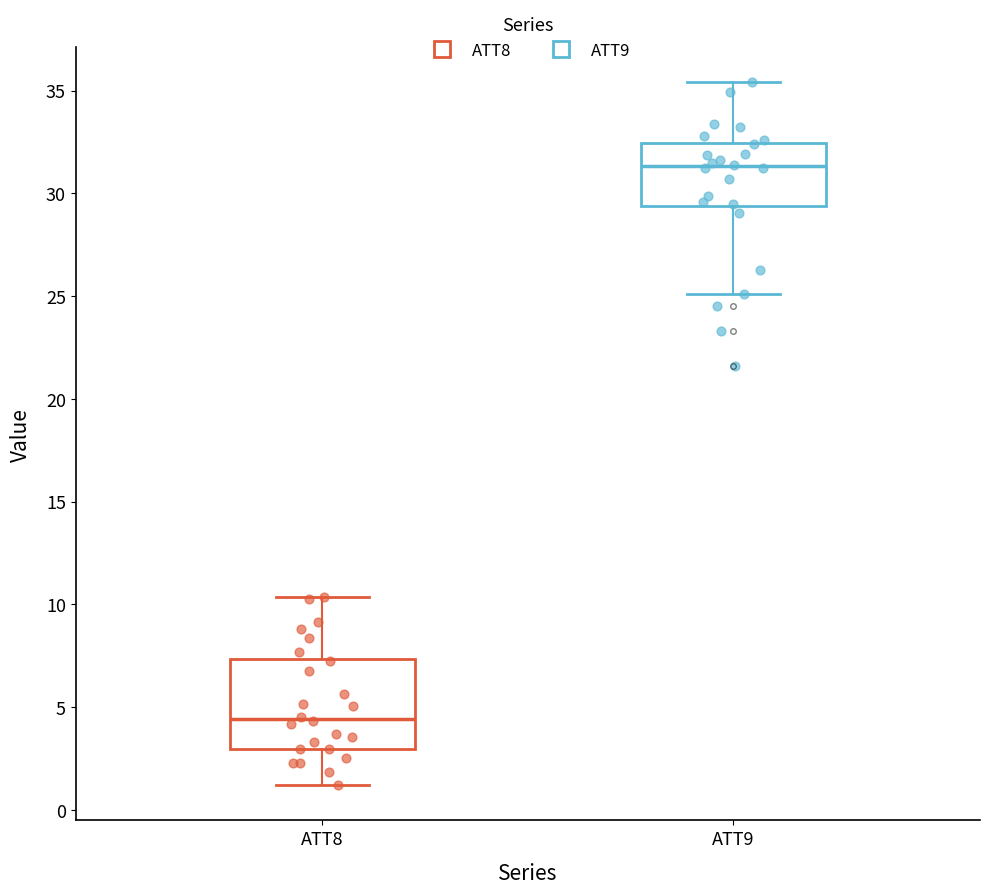

Reading left to right, read every box against the y-axis: the position of its median line, the range the box covers, and the ends of its whiskers. The values are not printed on the chart, so give them approximately, as read against the axis.

ATT8: median 4.5, box 3.0 to 7.5, whiskers 1.0 to 10.5
ATT9: median 31.5, box 29.5 to 32.5, whiskers 25.0 to 35.5